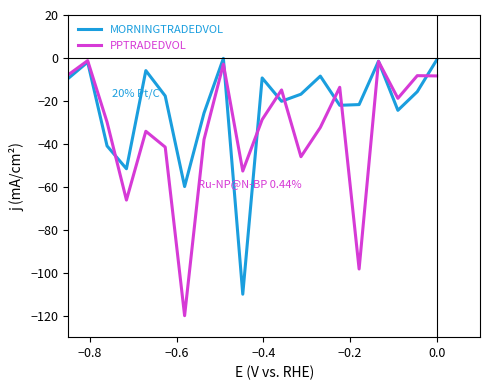

What is the minimum value shown in the chart?

-120.0